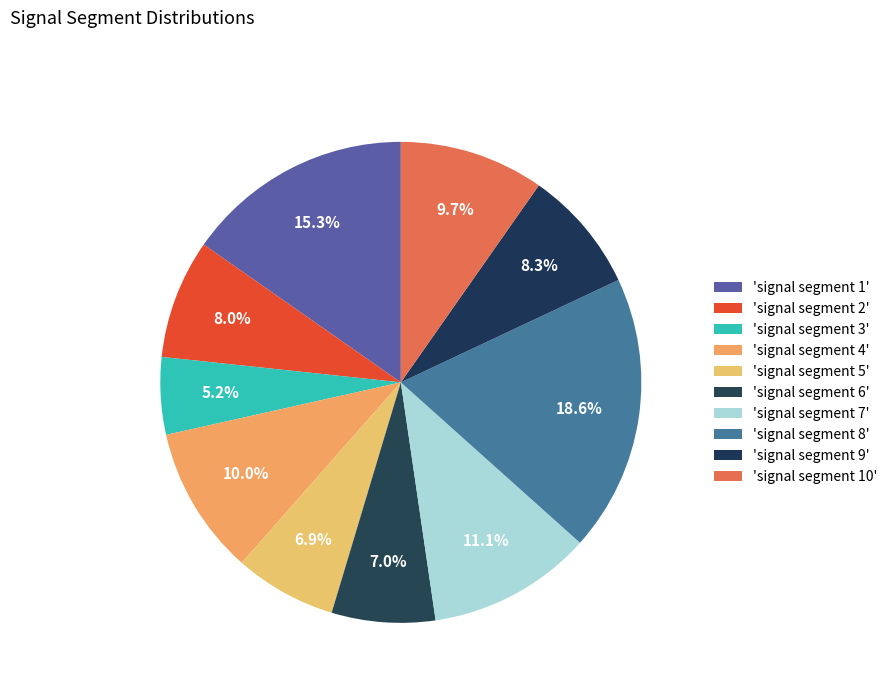

To the nearest percent, what is the difference between the largest and smallest slice percentages?

13%